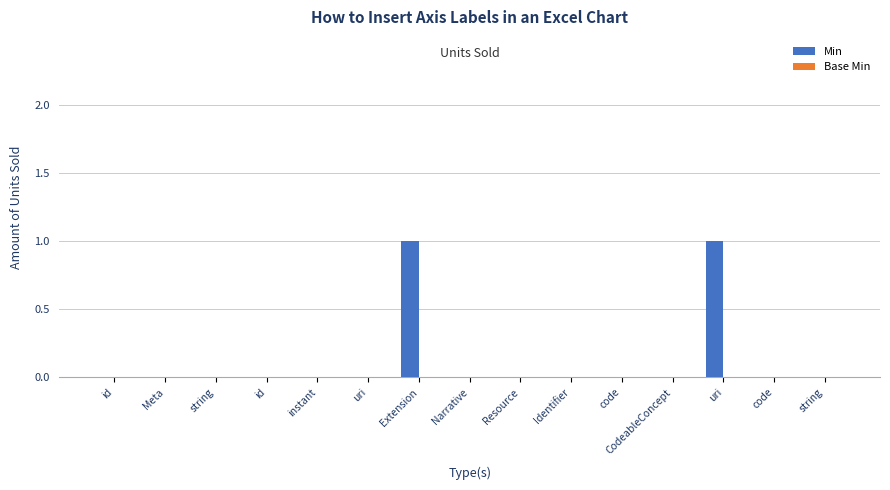

Reading right to left, extract all data points from this chart.

Min: 0	0	1	0	0	0	0	0	1	0	0	0	0	0	0
Base Min: 0	0	0	0	0	0	0	0	0	0	0	0	0	0	0